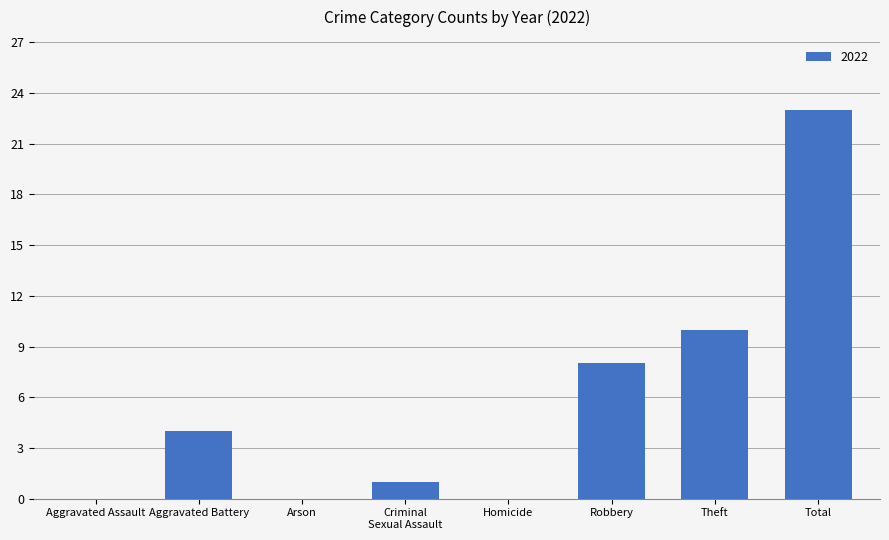

Which category has the highest value across all series?

Total